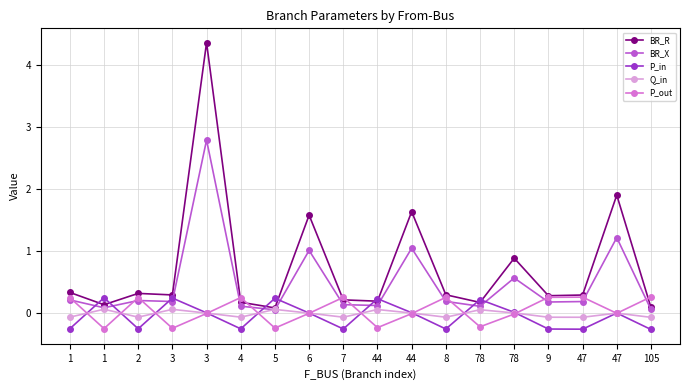

How many categories are shown in the chart?

18